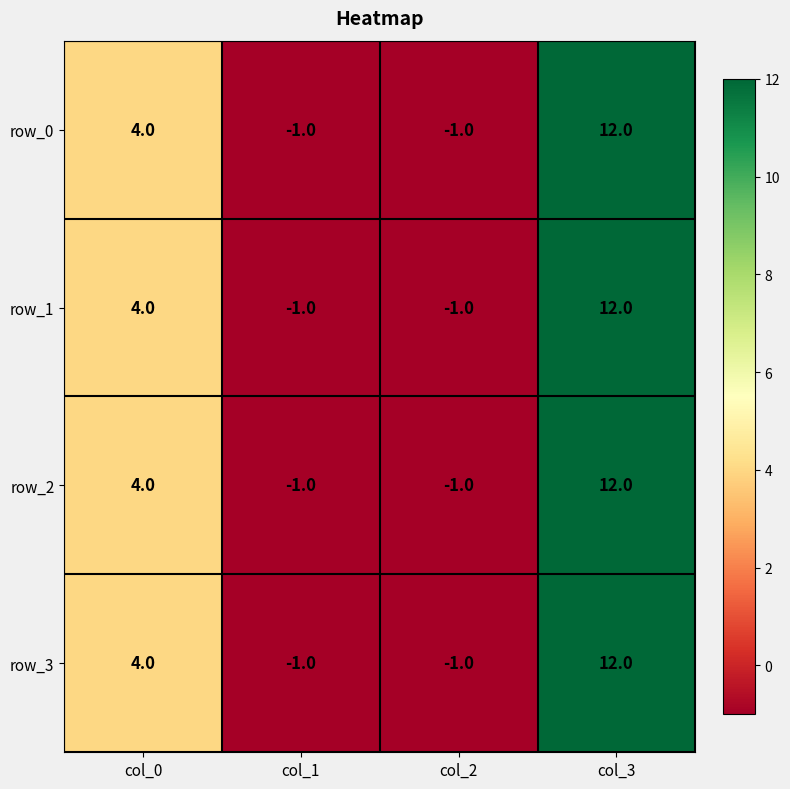

Count the row_2 values in the range -1 to 12.

4